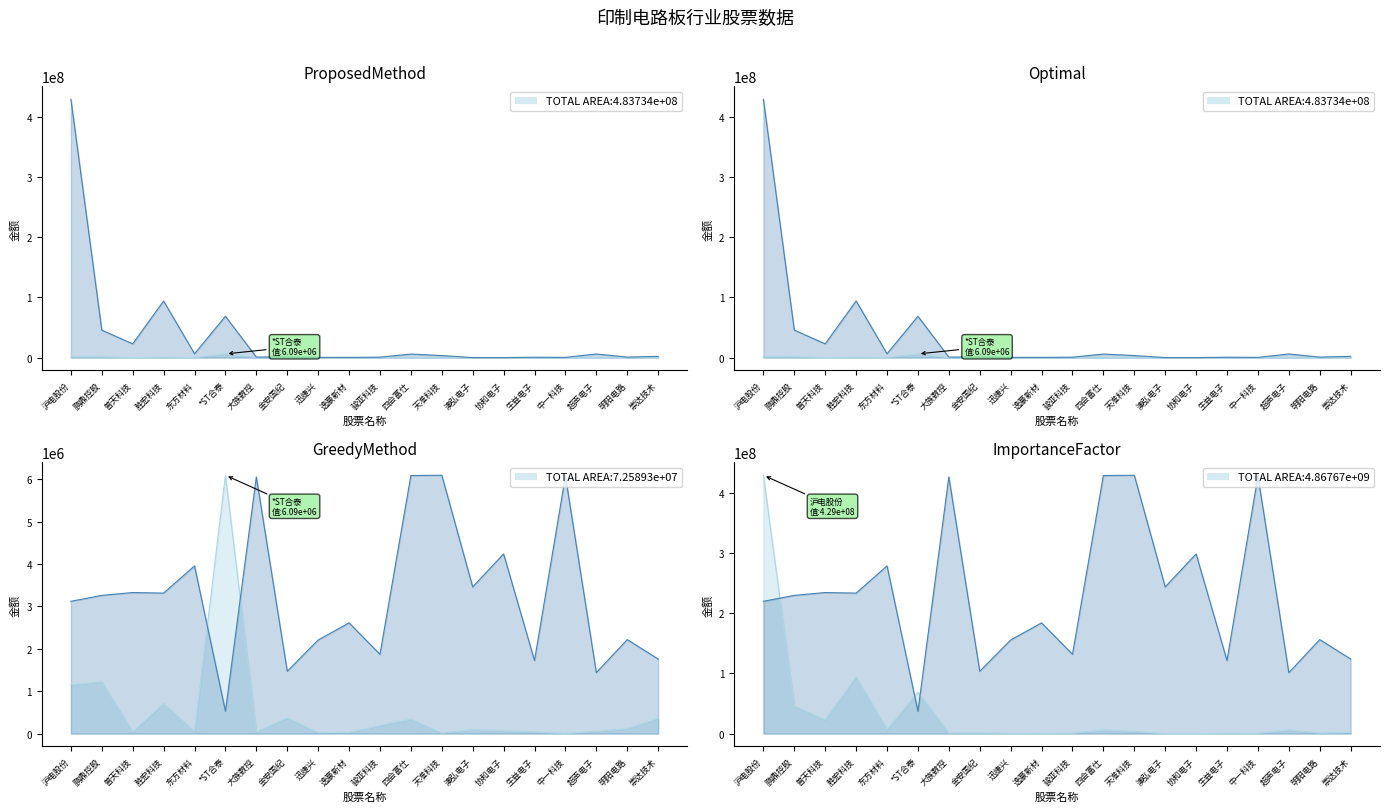

What is the value of the 主力买 point at the 3rd from the left?

22861726.0